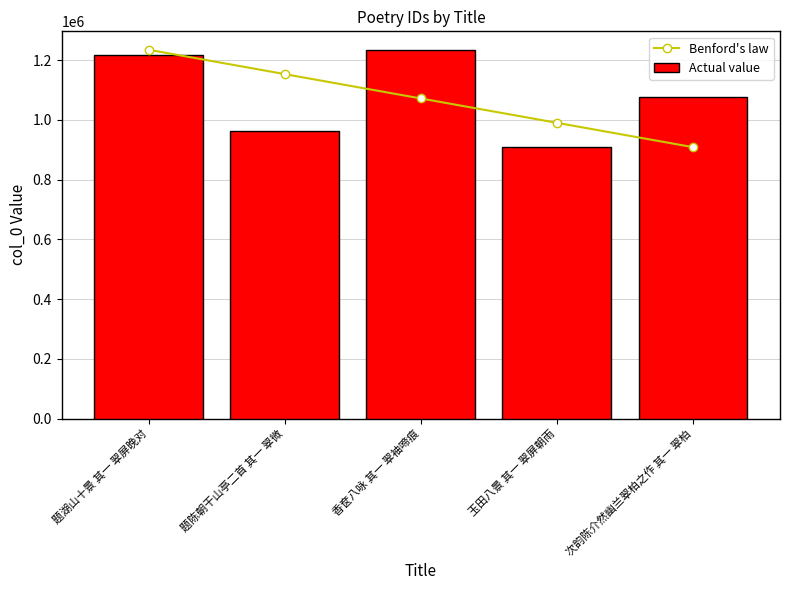

What is the average value of the Benford's law series?

1071901.0